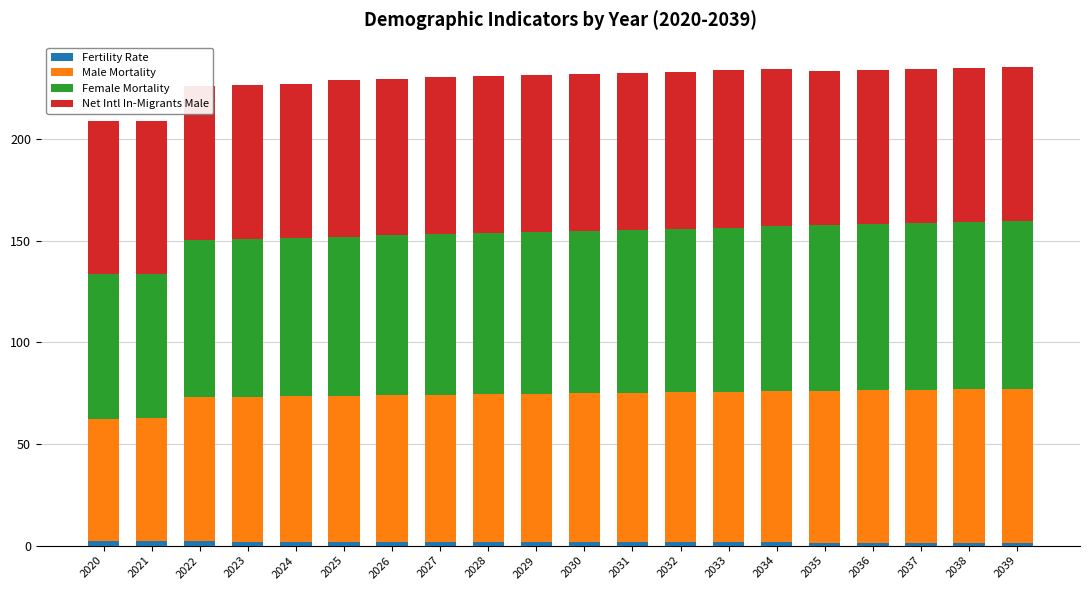

What is the value of the Male Mortality bar at the 3rd from the left?

70.9